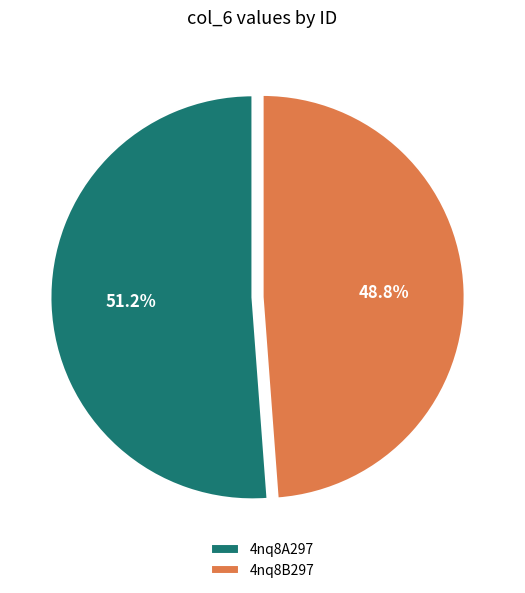

What is the ratio of the value at 4nq8A297 to the value at 4nq8B297?

1.0